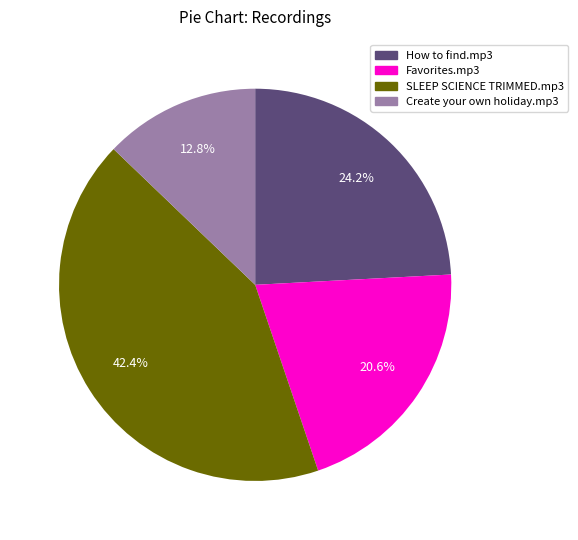

True or false: Favorites.mp3 accounts for 21% of the total.

True